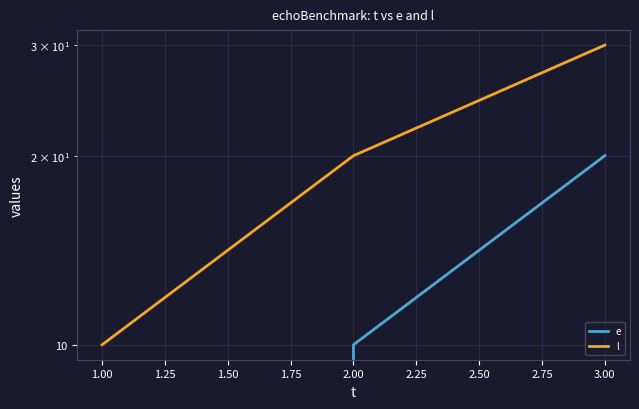

What is the value of the l point at the 2nd from the left?

20